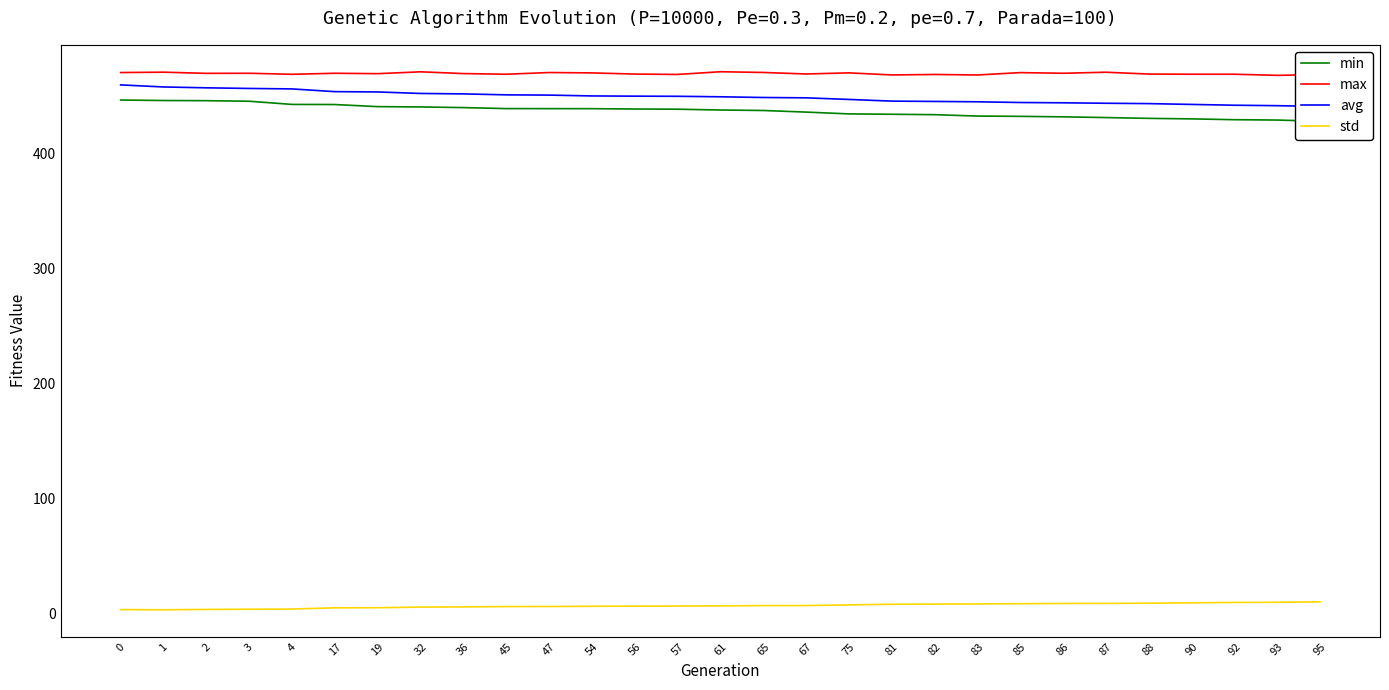

Reading left to right, extract all data points from this chart.

min: 446.7	446.3	446.1	445.7	442.9	442.8	441.0	440.7	440.1	439.3	439.2	439.2	438.9	438.7	438.0	437.6	436.2	434.6	434.3	434.0	432.7	432.5	432.1	431.4	430.7	430.3	429.6	429.3	428.2
max: 470.6	471.0	469.9	470.0	469.1	470.0	469.7	471.3	469.7	469.2	470.6	470.3	469.3	469.0	471.3	470.7	469.4	470.4	468.5	469.0	468.5	470.6	470.0	470.9	469.3	469.2	469.2	468.2	468.9
avg: 459.9	458.1	457.3	456.8	456.4	454.0	453.8	452.4	452.1	451.2	451.0	450.3	450.1	450.0	449.5	448.9	448.6	447.2	445.8	445.5	445.2	444.6	444.3	443.9	443.6	442.9	442.2	441.8	441.1
std: 3.0	2.9	3.2	3.3	3.5	4.6	4.7	5.2	5.4	5.7	5.7	5.9	6.1	6.1	6.3	6.5	6.6	7.1	7.7	7.8	8.0	8.2	8.4	8.5	8.6	8.9	9.3	9.4	9.8